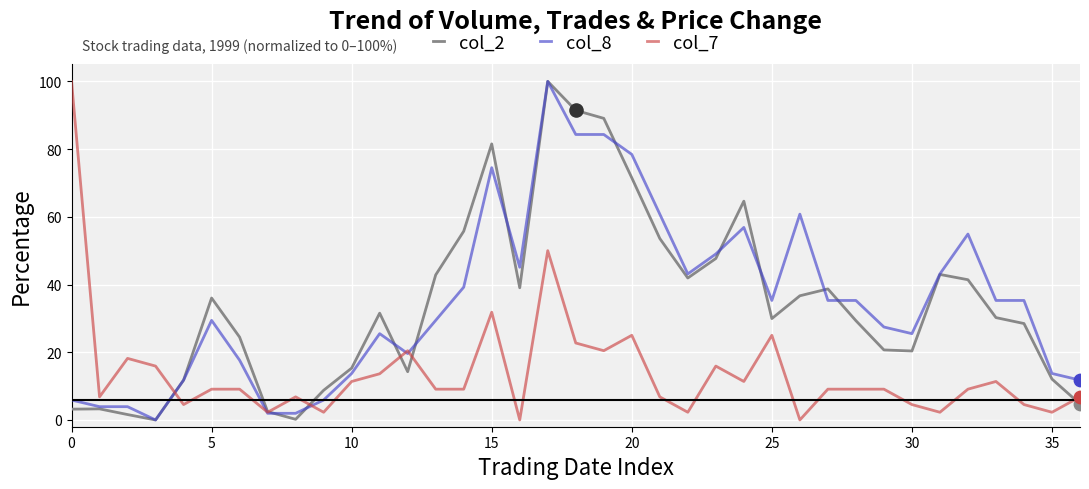

What are all the series names shown in the legend?

col_2, col_8, col_7